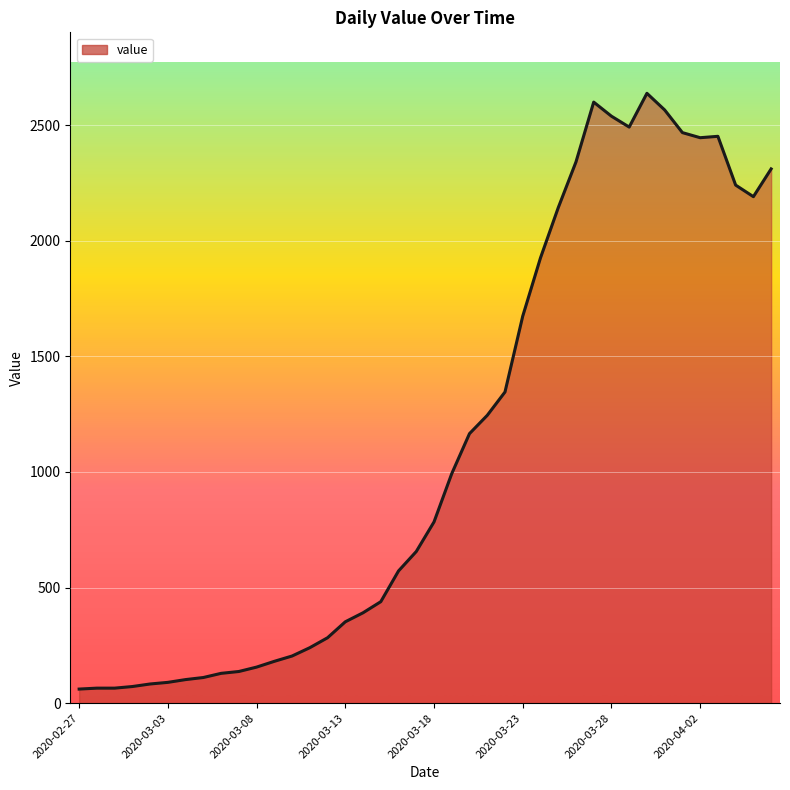

What is the difference between the maximum and minimum values?

2577